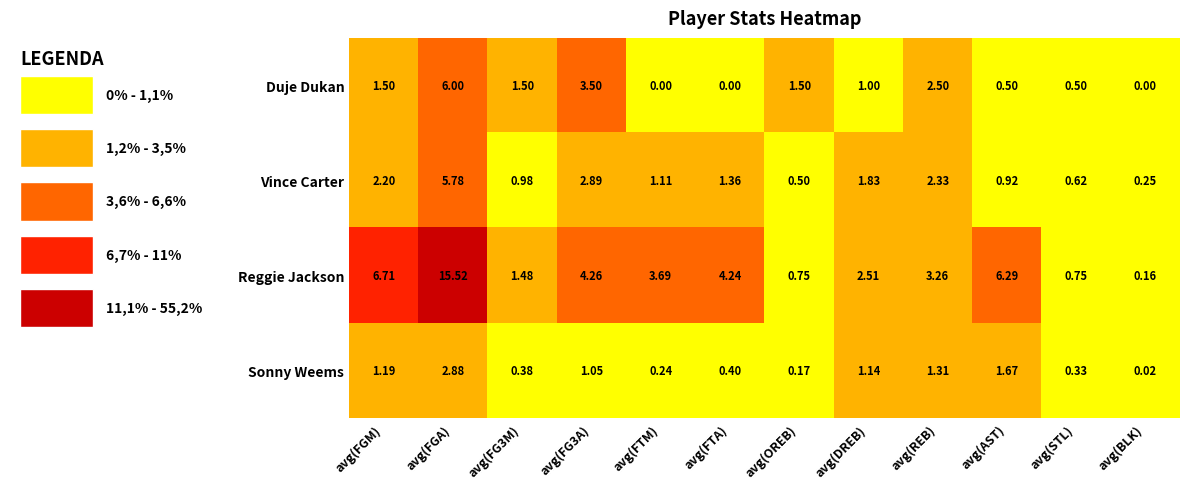

How many series are shown in this chart?

4